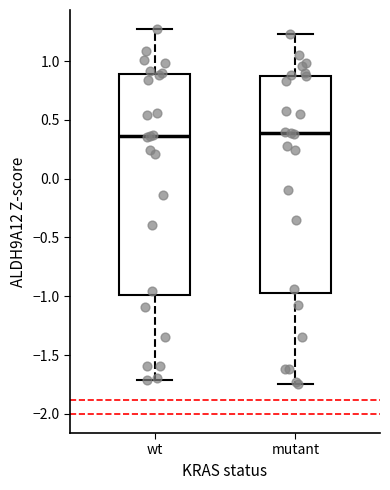

Reading left to right, transcribe this box plot: for each box, give where its median line is, the range the box spans, and where its two whiskers end, as read against the y-axis. The values are not printed on the chart, so give them approximately, as read against the axis.

wt: median 0.35, box -1.00 to 0.90, whiskers -1.70 to 1.25
mutant: median 0.40, box -0.95 to 0.85, whiskers -1.75 to 1.25